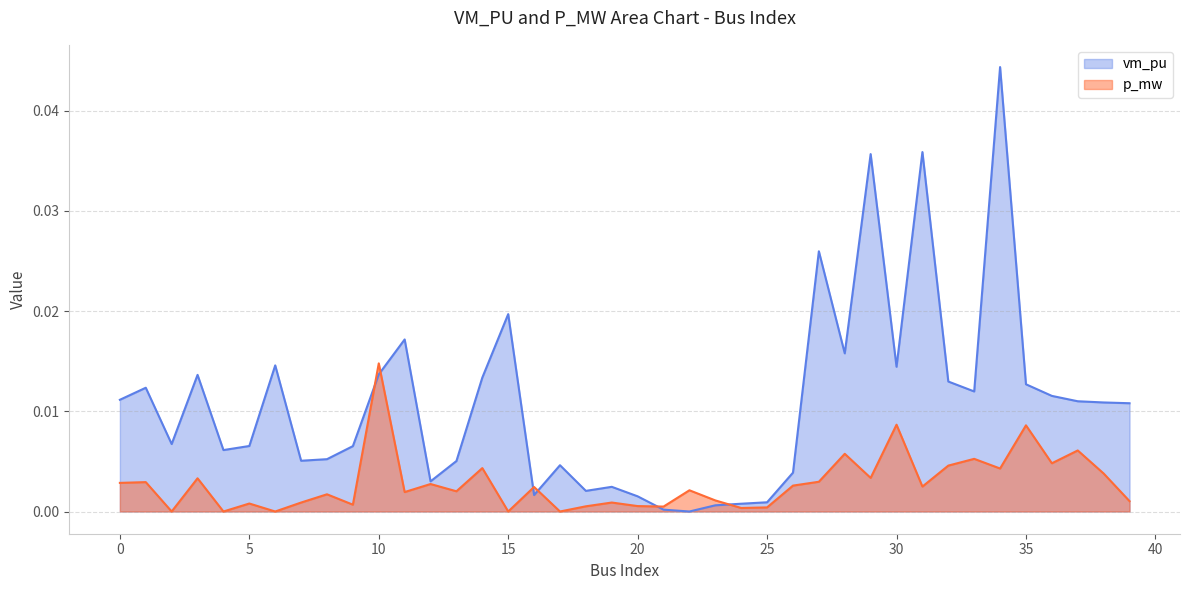

In p_mw, how many points are higher than both neighbors (excluding endpoints)?

15